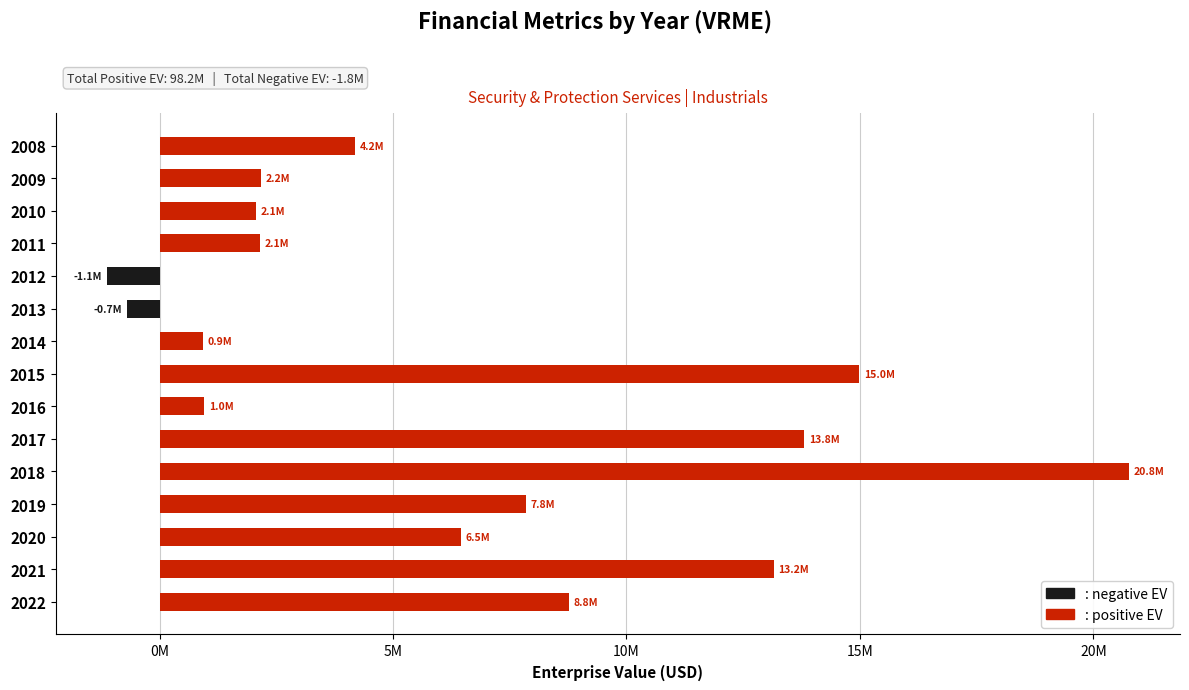

Rank the series by their average value, from highest to lowest.

Positive EV, Negative EV